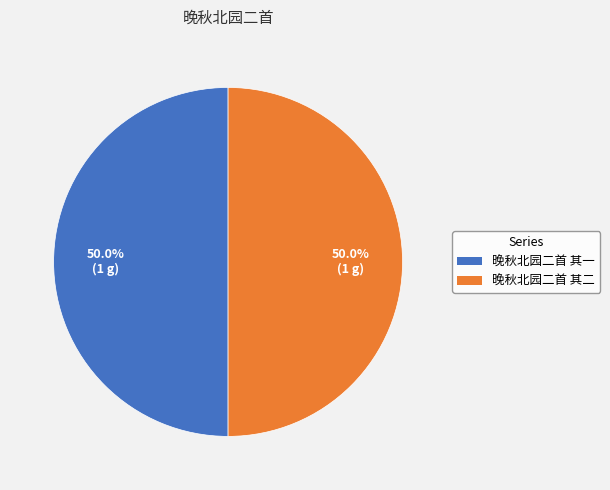

What percentage is NOT represented by 晚秋北园二首 其一?

50.0%